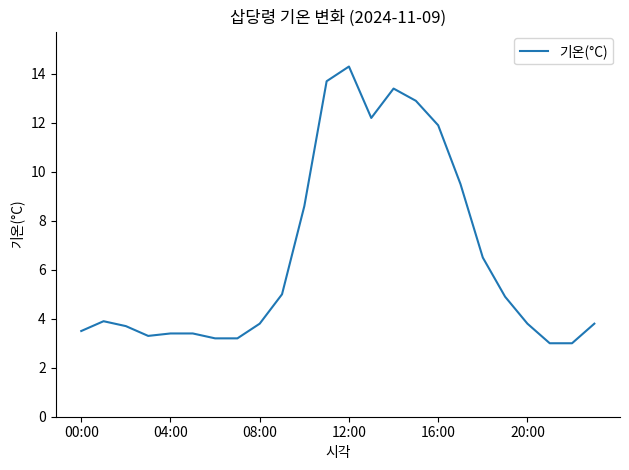

What is the difference between the maximum and minimum values?

11.3